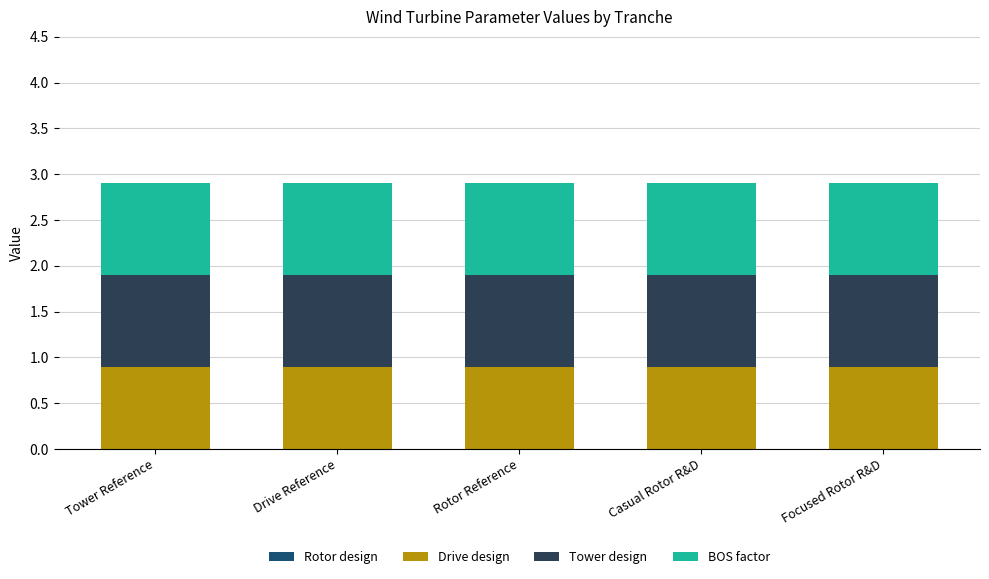

True or false: Drive design has a value of 0.9 at Focused Rotor R&D.

True